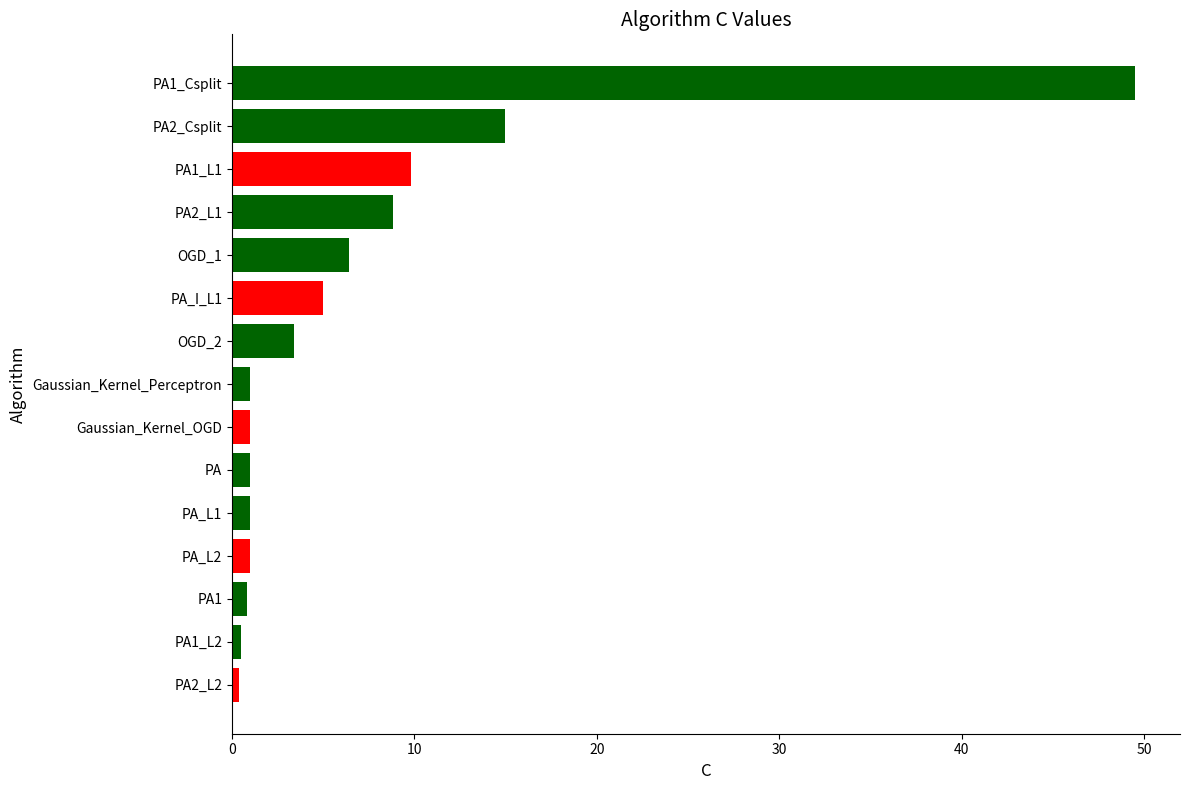

What is the difference between the maximum and second lowest values?

49.0